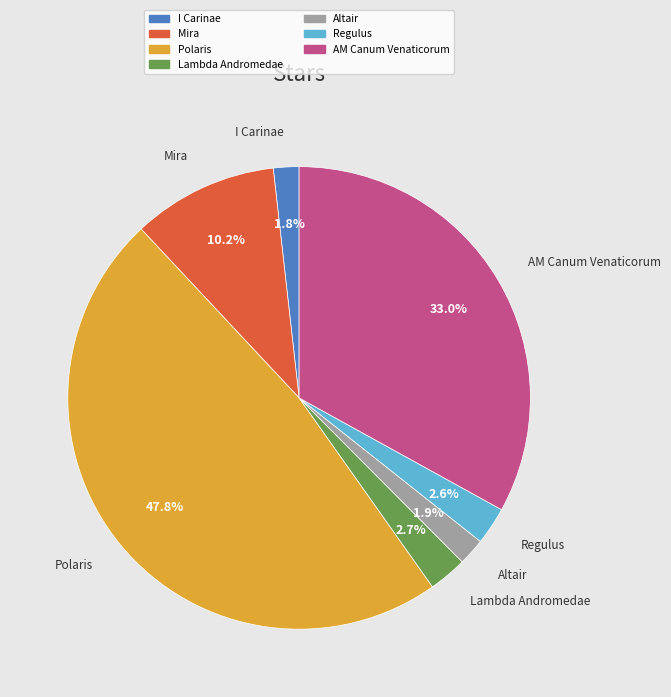

To the nearest percent, what portion does Mira represent?

10%